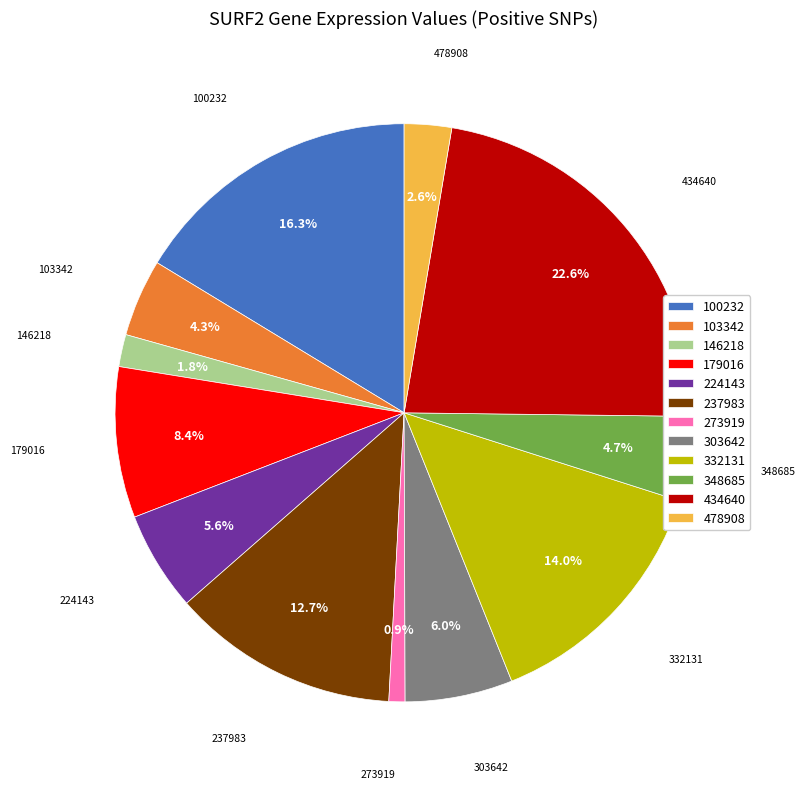

Is 224143 the majority of the pie?

No